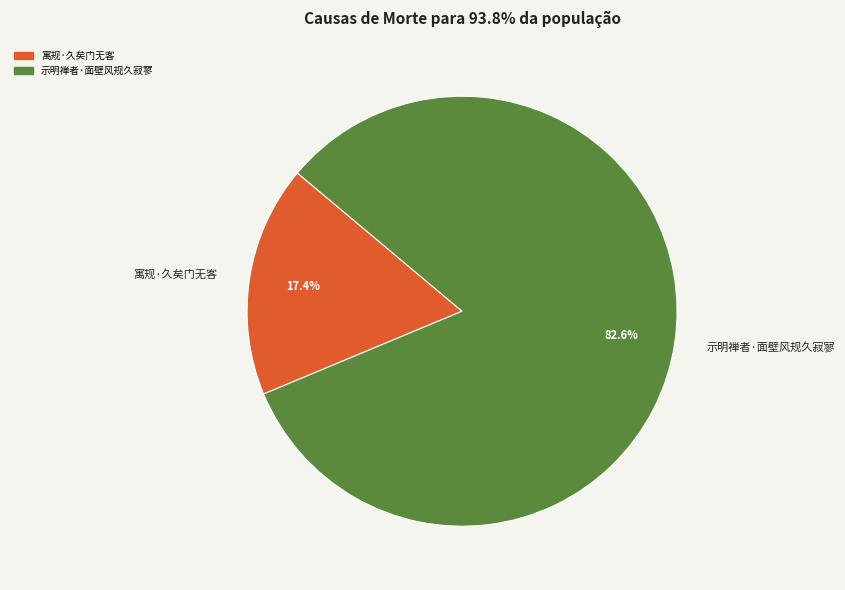

What percentage is NOT represented by 示明禅者·面壁风规久寂寥?

17.4%